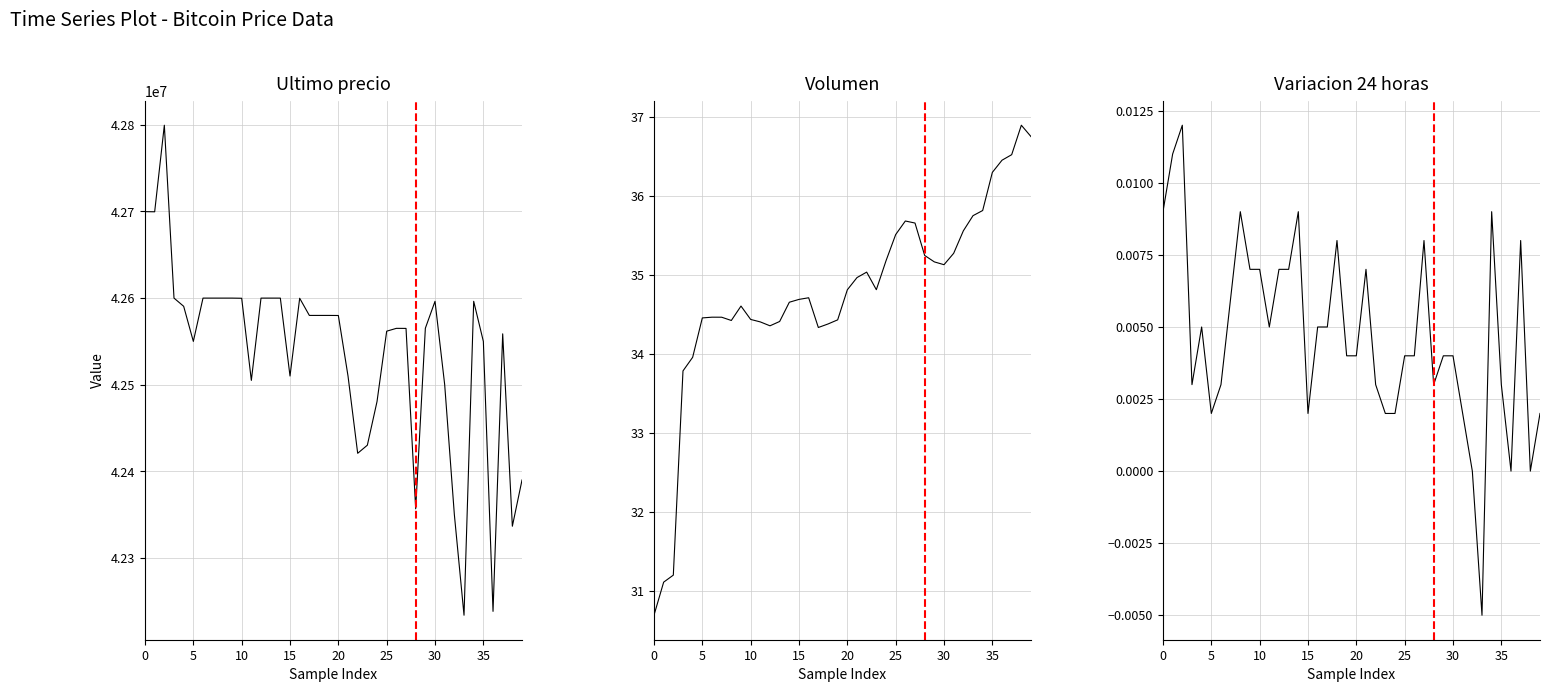

Reading right to left, extract all data points from this chart.

Ultimo precio: 42389999.0	42336600.0	42558737.0	42238301.0	42550000.0	42596298.0	42233851.0	42350000.0	42500000.0	42596287.0	42565201.0	42356695.0	42565011.0	42565069.0	42561803.0	42480538.0	42430171.0	42420811.0	42510010.0	42579906.0	42580001.0	42580000.0	42580000.0	42599821.0	42510020.0	42599989.0	42600000.0	42599989.0	42505000.0	42599821.0	42600000.0	42600000.0	42599999.0	42600000.0	42550000.0	42590528.0	42600000.0	42799603.0	42699652.0	42699809.0
Volumen: 36.8	36.9	36.5	36.5	36.3	35.8	35.8	35.6	35.3	35.1	35.2	35.2	35.7	35.7	35.5	35.2	34.8	35.0	35.0	34.8	34.4	34.4	34.3	34.7	34.7	34.7	34.4	34.4	34.4	34.4	34.6	34.4	34.5	34.5	34.5	34.0	33.8	31.2	31.1	30.7
Variacion 24 horas: 0.0	0.0	0.0	0.0	0.0	0.0	-0.0	0.0	0.0	0.0	0.0	0.0	0.0	0.0	0.0	0.0	0.0	0.0	0.0	0.0	0.0	0.0	0.0	0.0	0.0	0.0	0.0	0.0	0.0	0.0	0.0	0.0	0.0	0.0	0.0	0.0	0.0	0.0	0.0	0.0